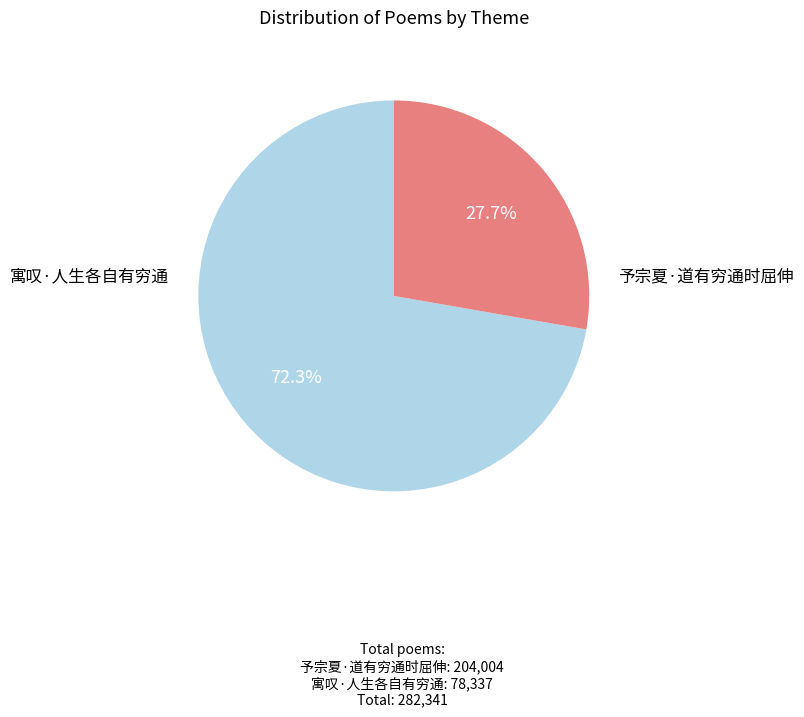

How many segments does this pie chart have?

2